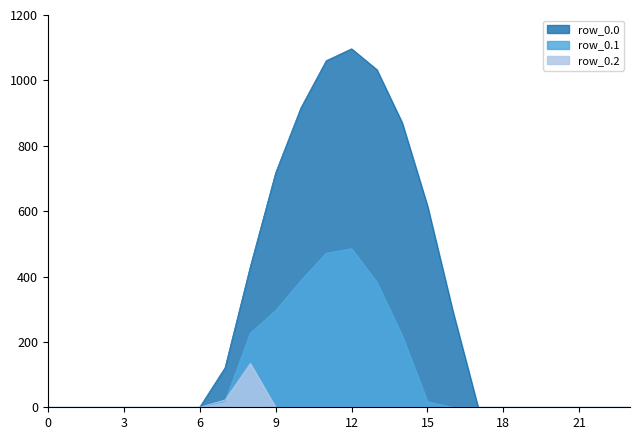

Is it true that row_0.0 equals 367.4 at 14?

False